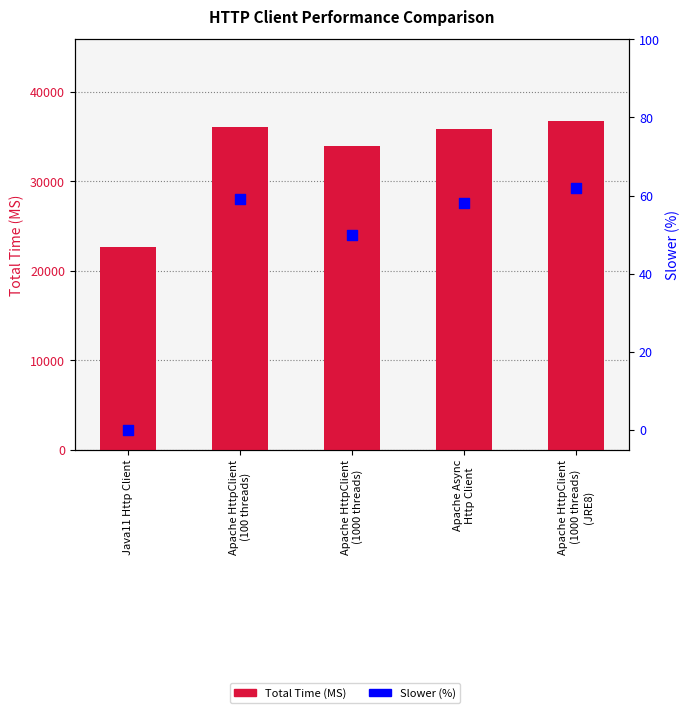

Which series contains the highest Y value?

Total Time (MS)